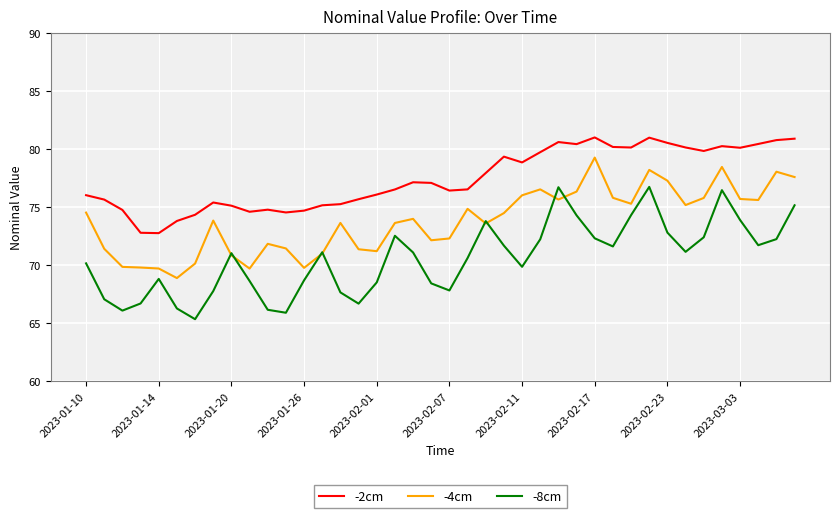

How many lines are shown in the chart?

3